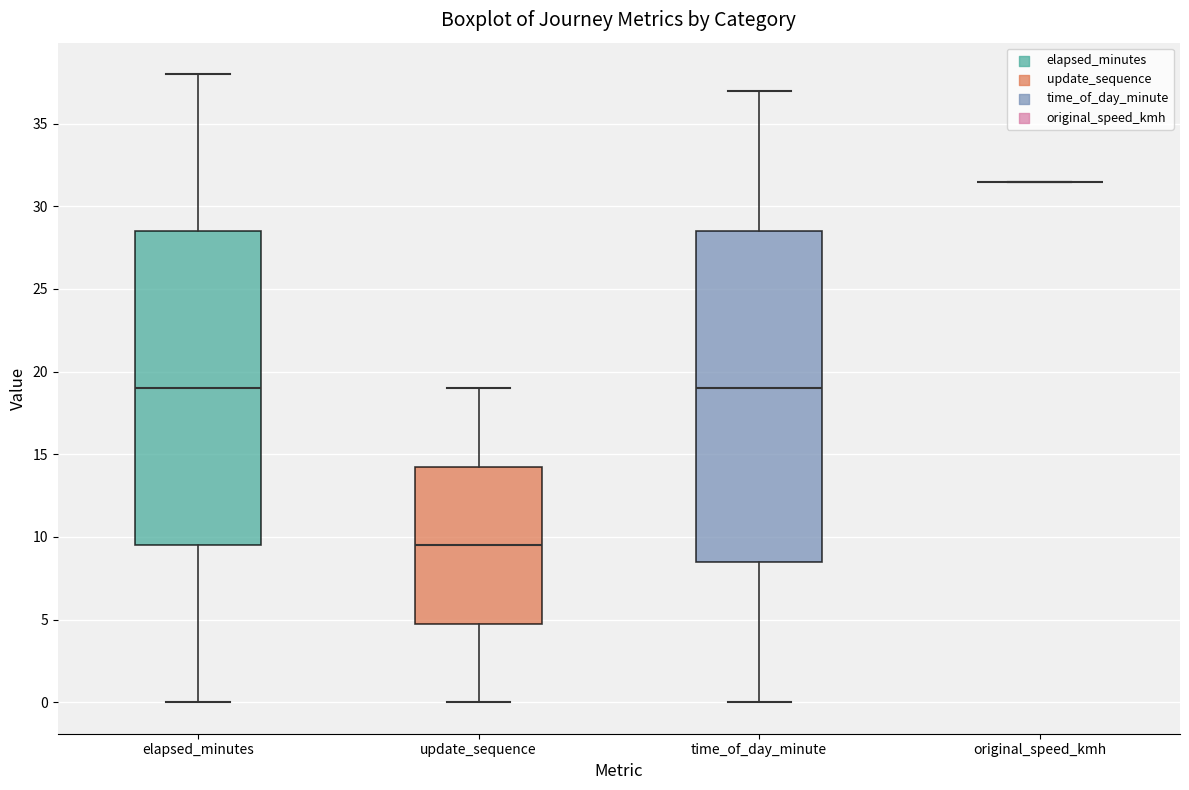

Reading left to right, read every box against the y-axis: the position of its median line, the range the box covers, and the ends of its whiskers. The values are not printed on the chart, so give them approximately, as read against the axis.

elapsed_minutes: median 19.0, box 9.5 to 28.5, whiskers 0.0 to 38.0
update_sequence: median 9.5, box 5.0 to 14.5, whiskers 0.0 to 19.0
time_of_day_minute: median 19.0, box 8.5 to 28.5, whiskers 0.0 to 37.0
original_speed_kmh: box collapsed to a line at 31.5, whiskers 31.5 to 31.5